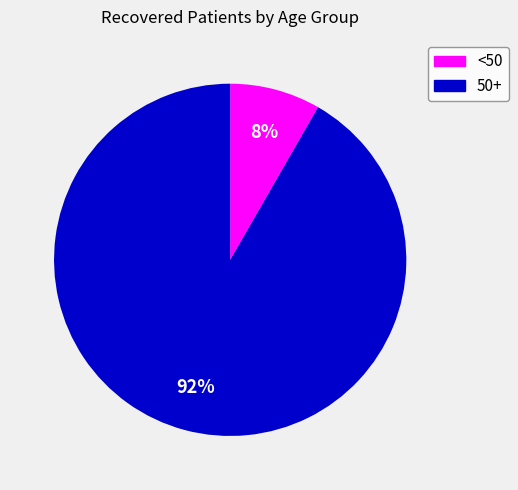

To the nearest percent, what is the average slice percentage?

50%